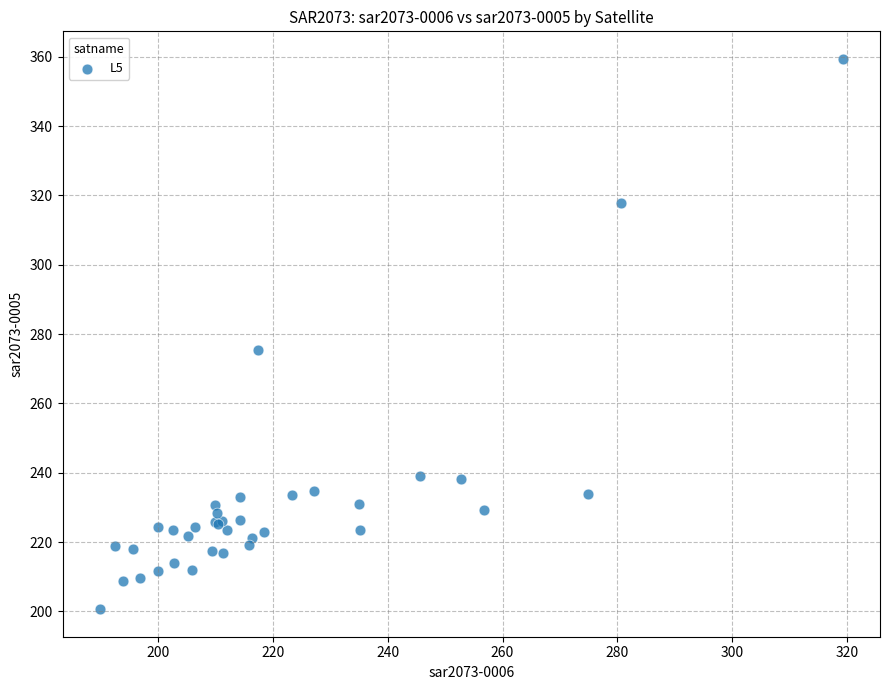

What Y value in the scatter plot is closest to 280?

275.3